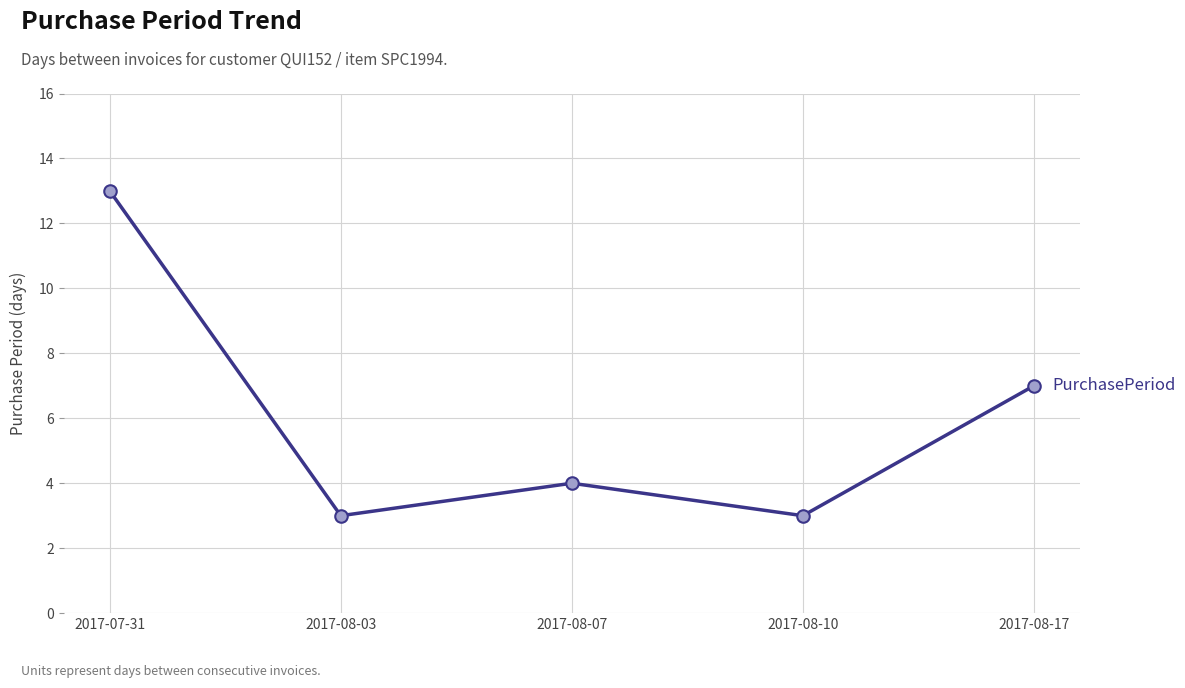

Between 2017-08-17 and 2017-07-31, which is larger?

2017-07-31